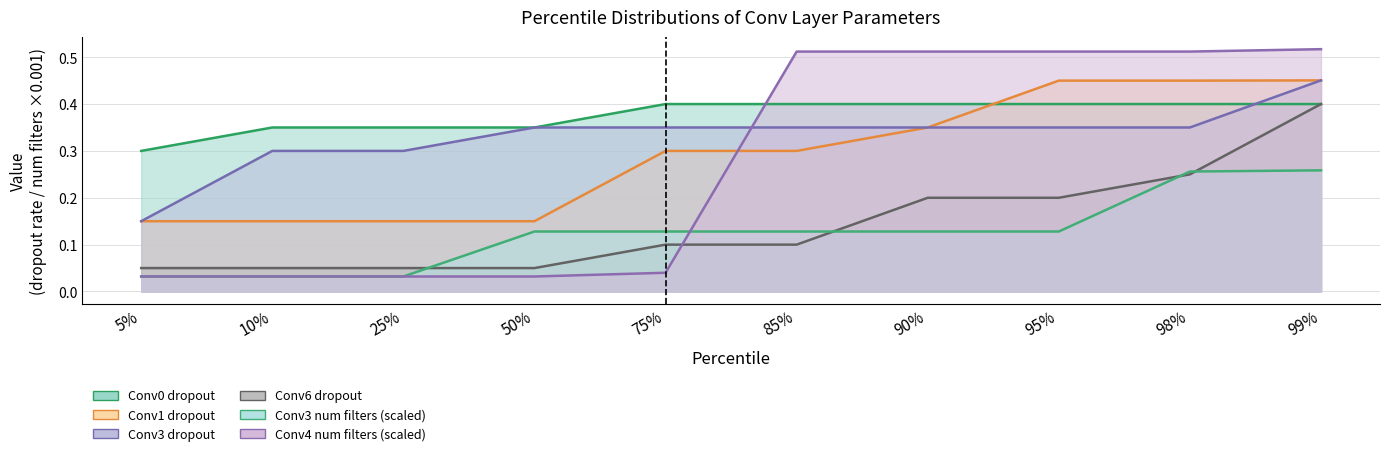

Reading right to left, transcribe all the data shown in this chart.

Conv0 dropout: 0.4	0.4	0.4	0.4	0.4	0.4	0.3	0.3	0.3	0.3
Conv1 dropout: 0.5	0.5	0.5	0.3	0.3	0.3	0.1	0.1	0.1	0.1
Conv3 dropout: 0.5	0.3	0.3	0.3	0.3	0.3	0.3	0.3	0.3	0.1
Conv6 dropout: 0.4	0.2	0.2	0.2	0.1	0.1	0.1	0.1	0.1	0.1
Conv3 num filters: 0.3	0.3	0.1	0.1	0.1	0.1	0.1	0.0	0.0	0.0
Conv4 num filters: 0.5	0.5	0.5	0.5	0.5	0.0	0.0	0.0	0.0	0.0